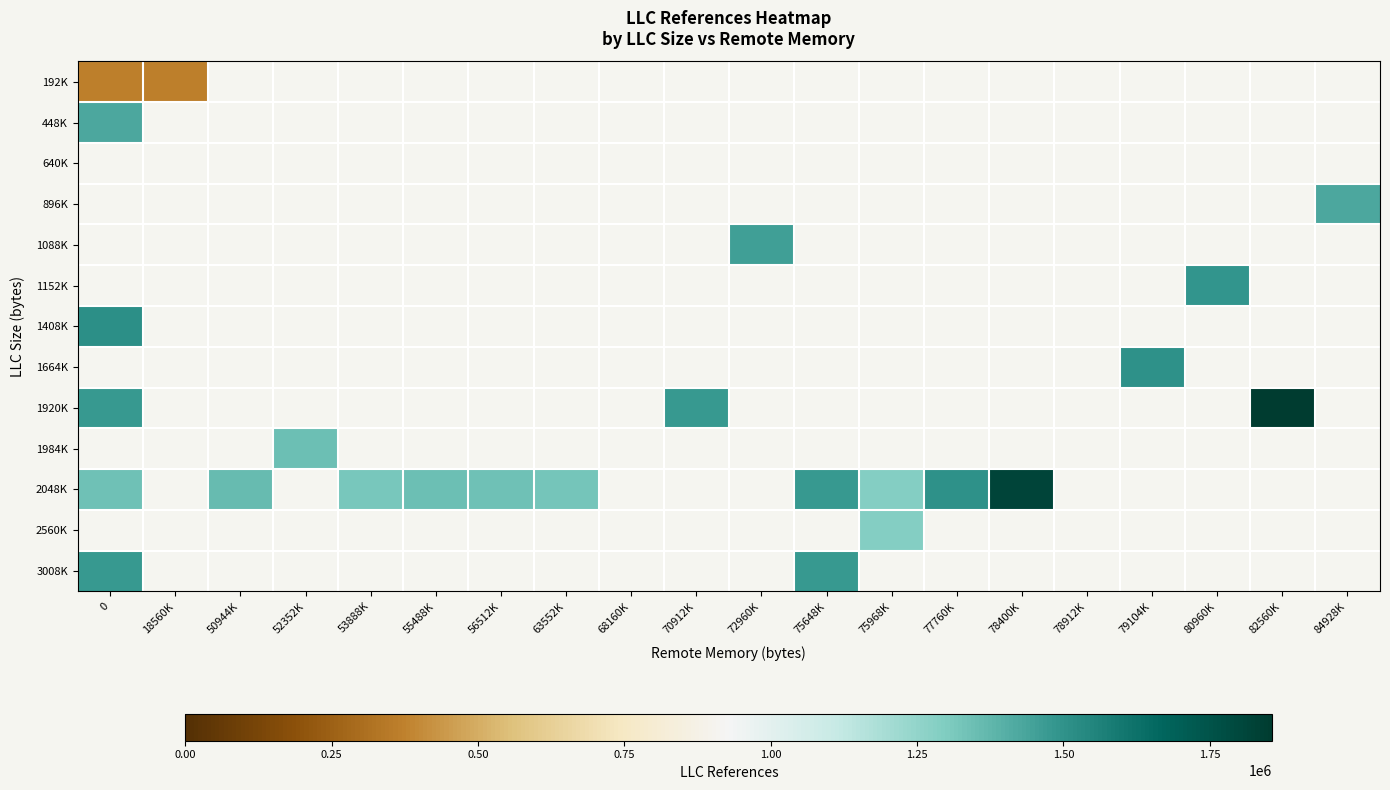

What is the maximum value shown in the chart?

1856946.0